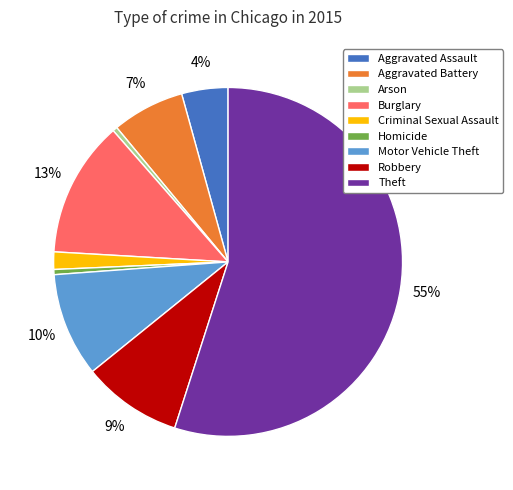

To the nearest percent, what is the difference between the Motor Vehicle Theft and Theft slice percentages?

45%